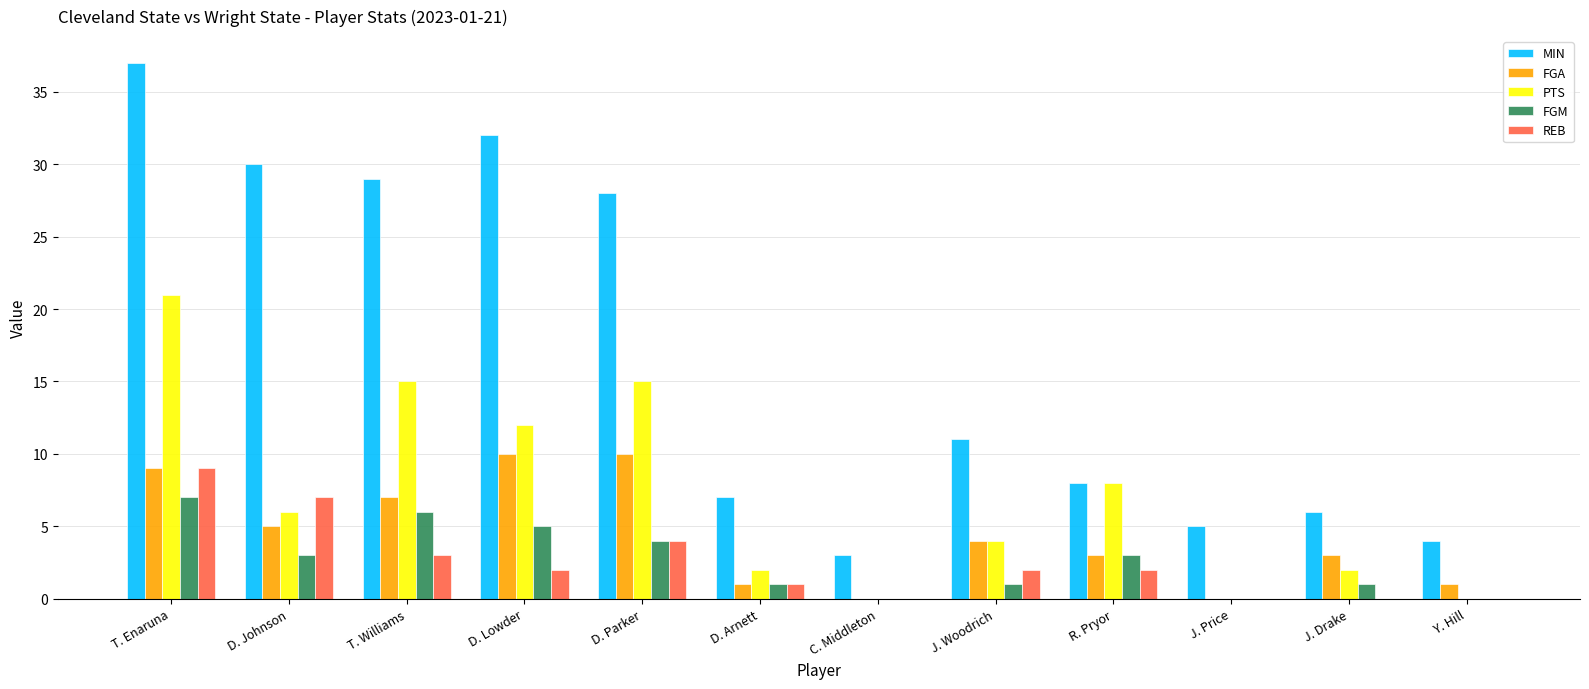

Which series has the widest spread of values?

MIN